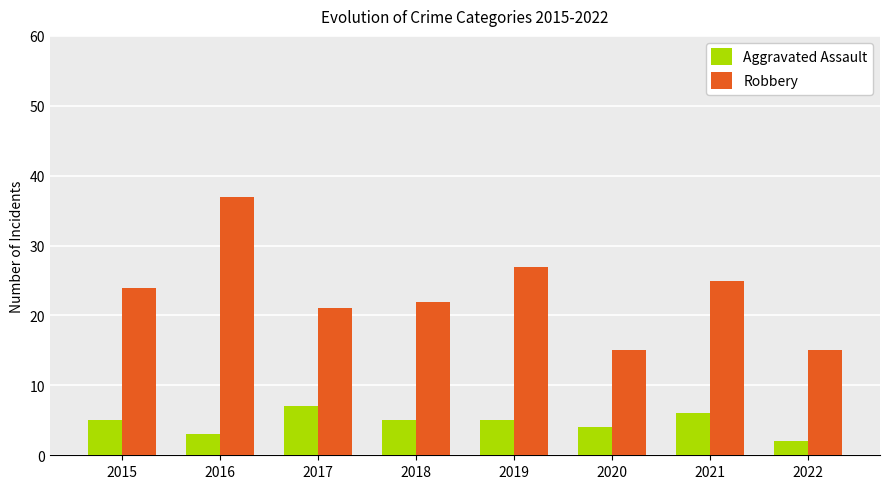

What is the average value of the Aggravated Assault series?

5